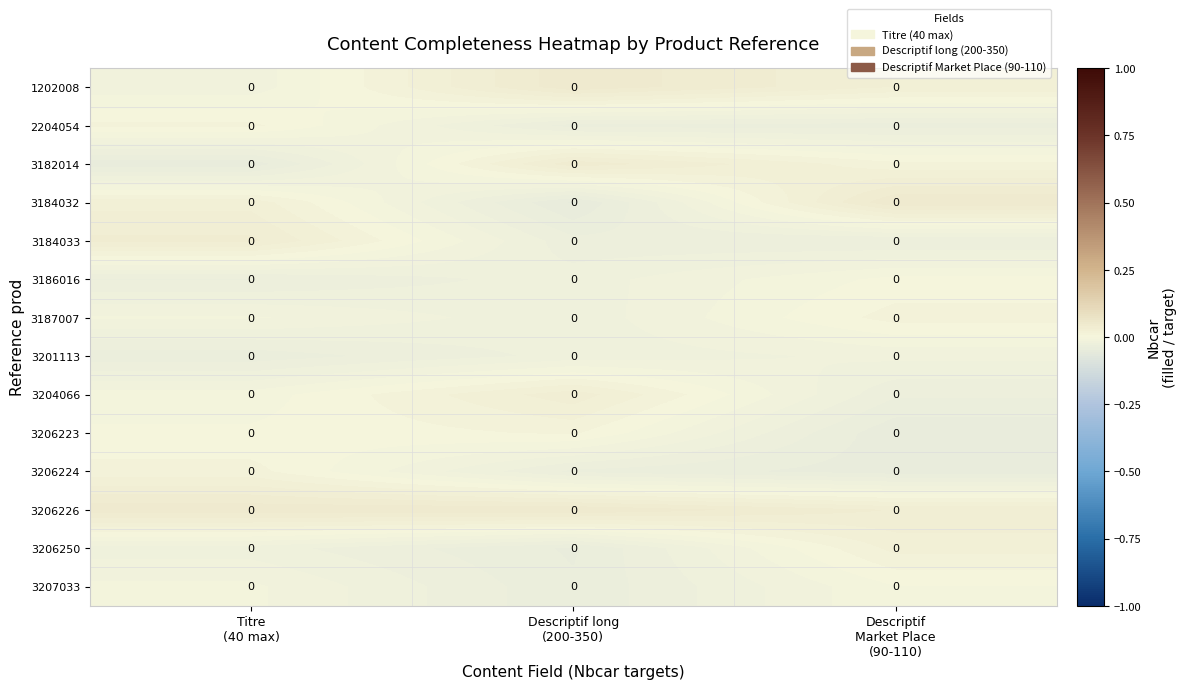

How many distinct data groups are displayed?

14